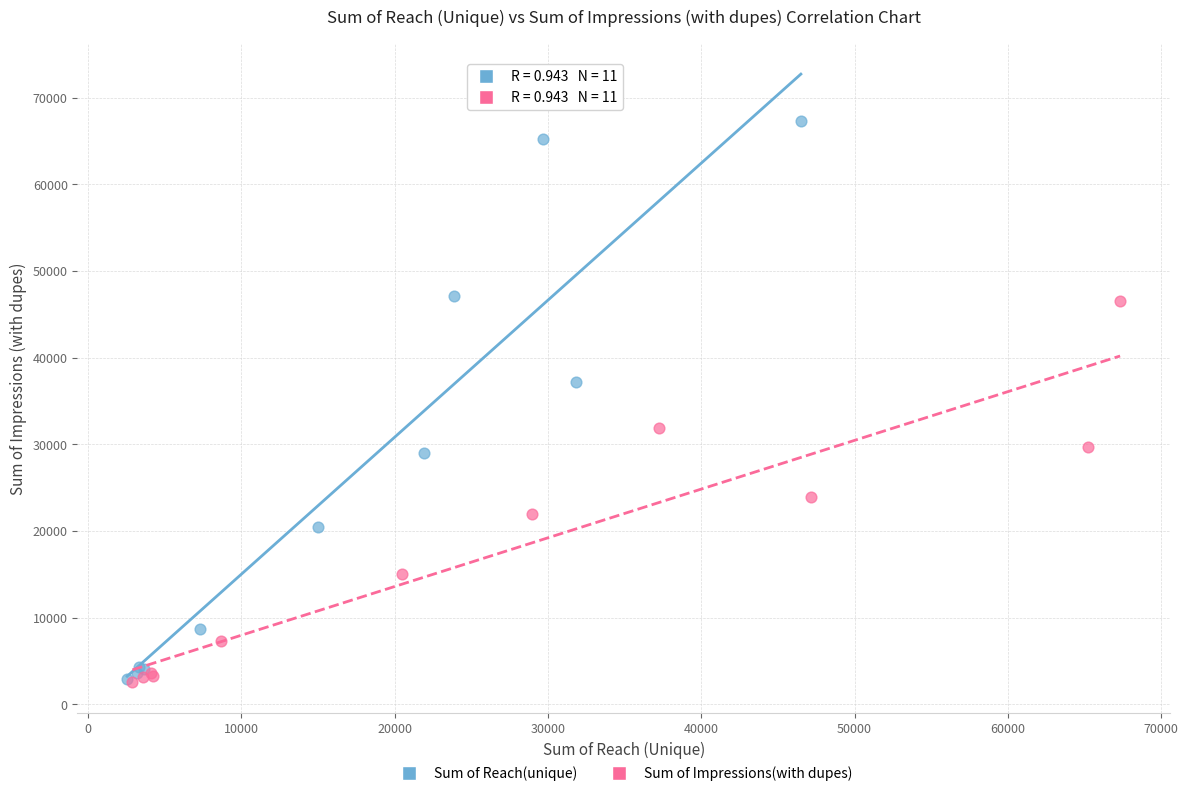

Which series contains the highest Y value?

Sum of Reach(unique)